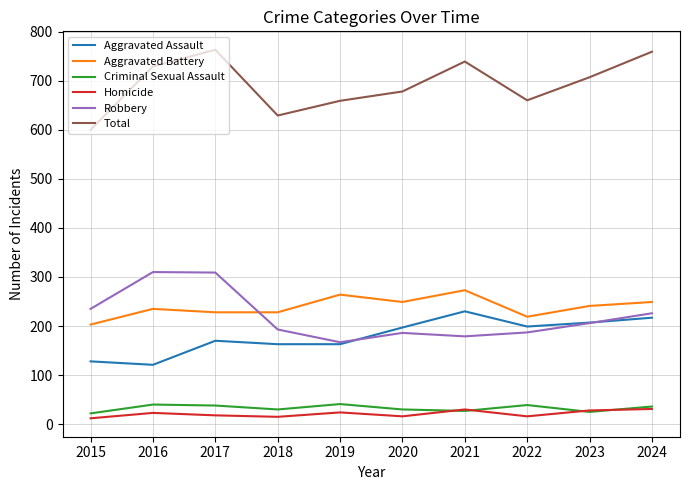

True or false: Aggravated Assault and Homicide cross at least once.

False